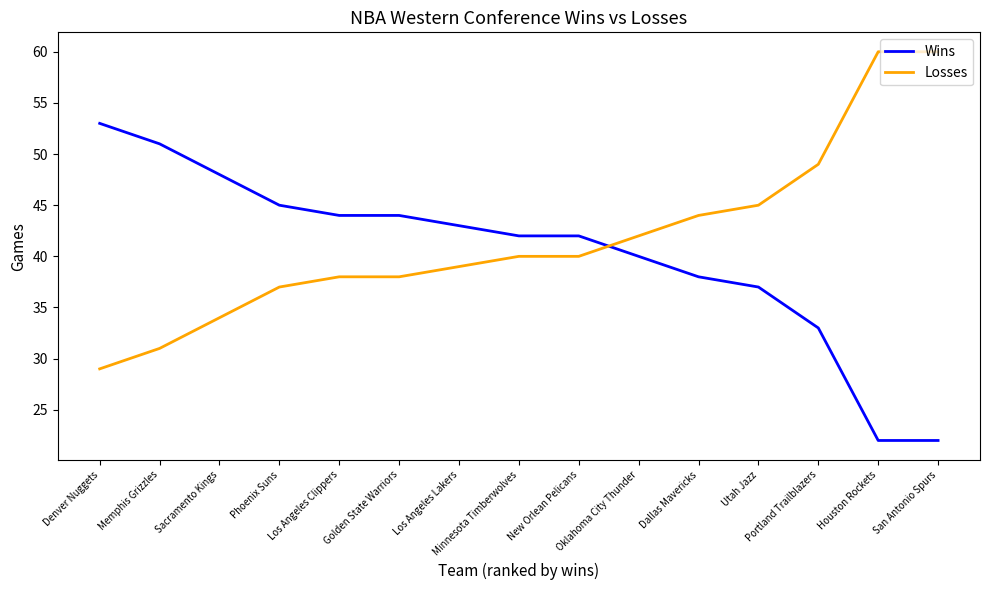

Which series has the largest total across all categories?

Losses